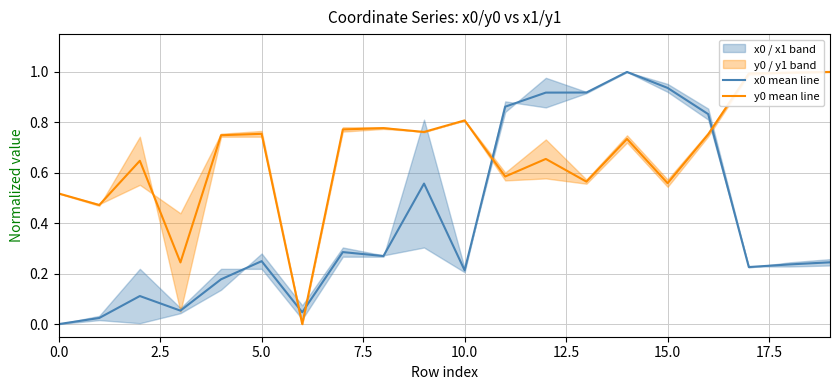

True or false: y0 mean line has more than 0 points higher than both neighbors.

True